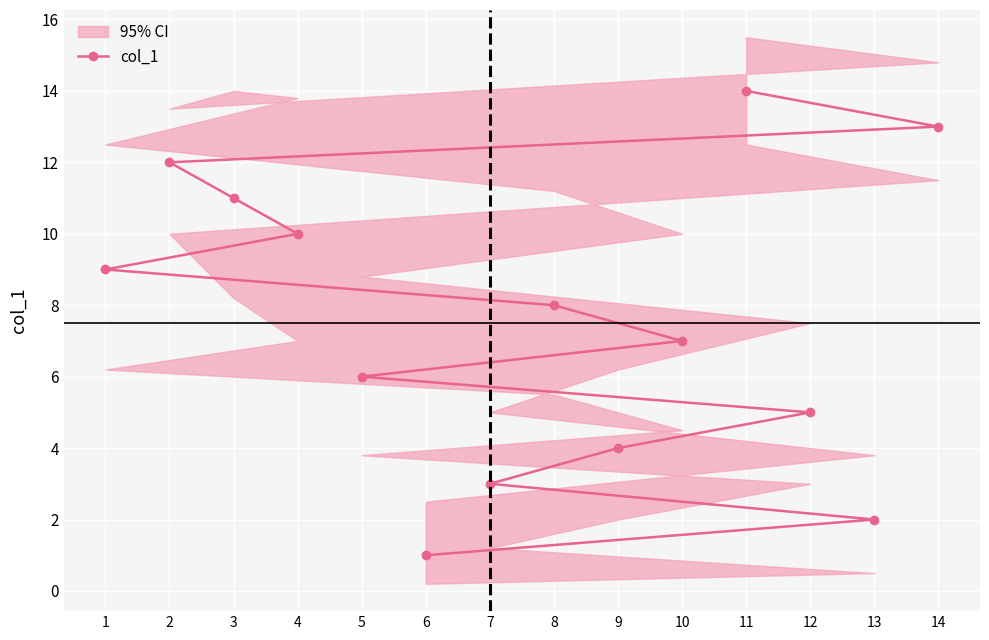

Rank the categories by col_1 value from highest to lowest.

11, 14, 2, 3, 4, 1, 8, 10, 5, 12, 9, 7, 13, 6